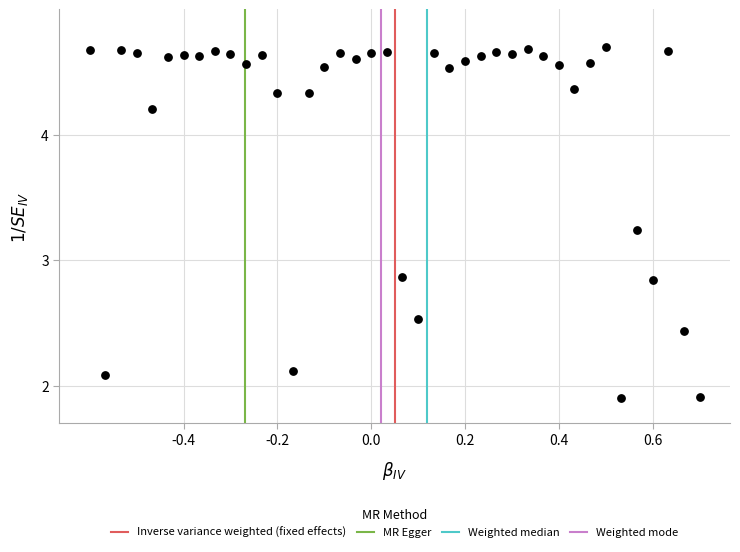

What is the range of X values (max minus min)?

1.3